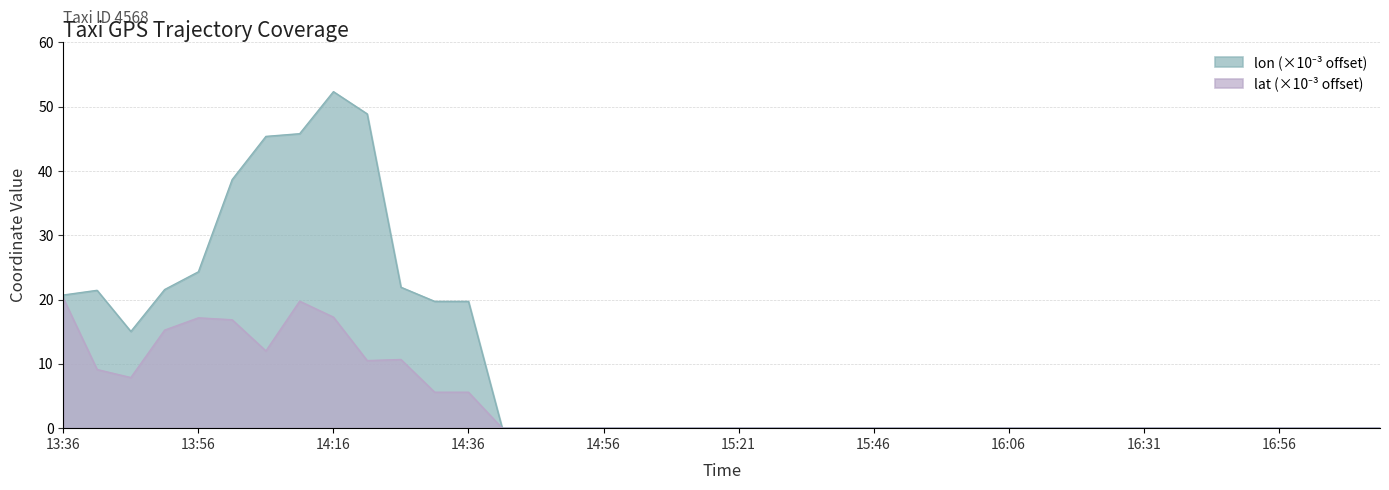

What is the difference between the lon values at 14:51 and 14:16?

52.3